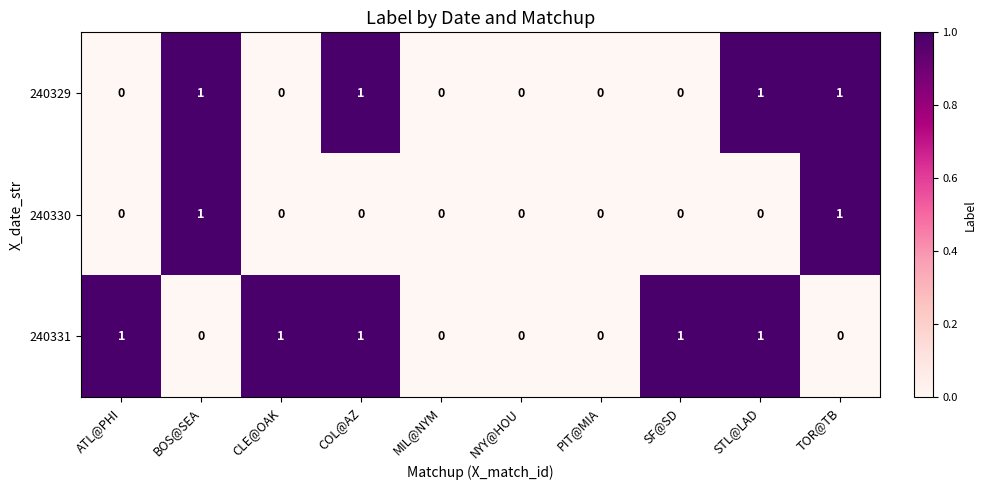

Reading left to right, list all the values displayed in this chart.

240329: 0	1	0	1	0	0	0	0	1	1
240330: 0	1	0	0	0	0	0	0	0	1
240331: 1	0	1	1	0	0	0	1	1	0